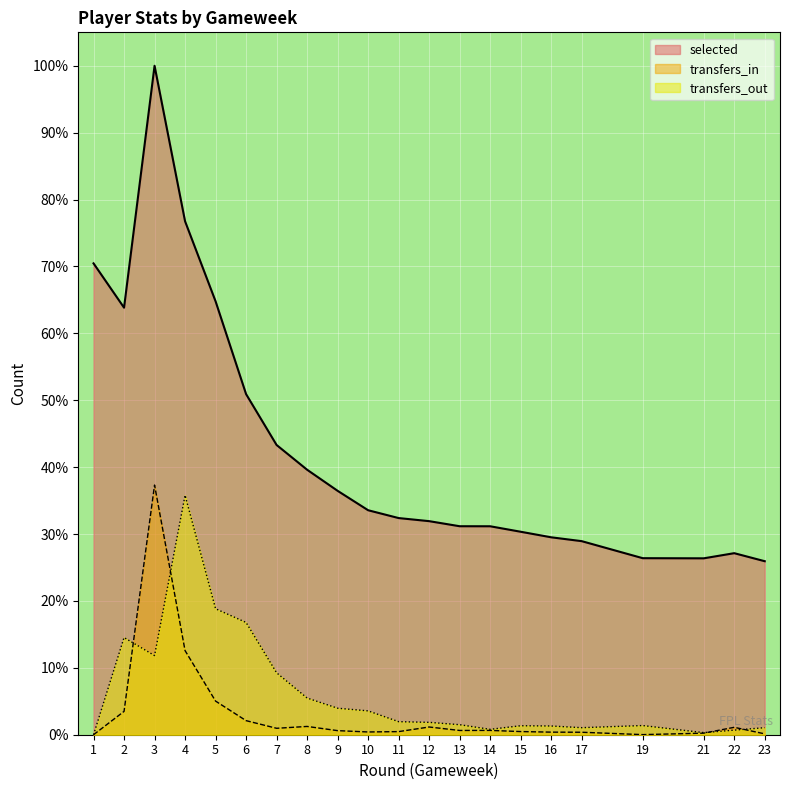

The value of transfers_in at 8 is 1.2. True or false?

True